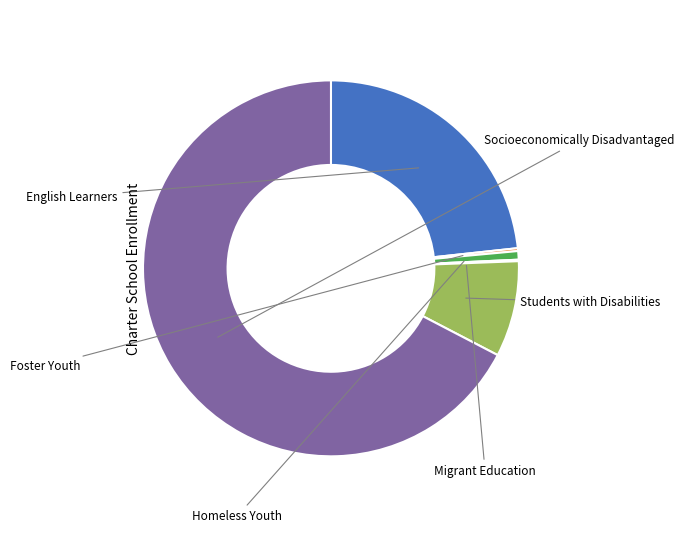

Does any single category account for the majority?

Yes